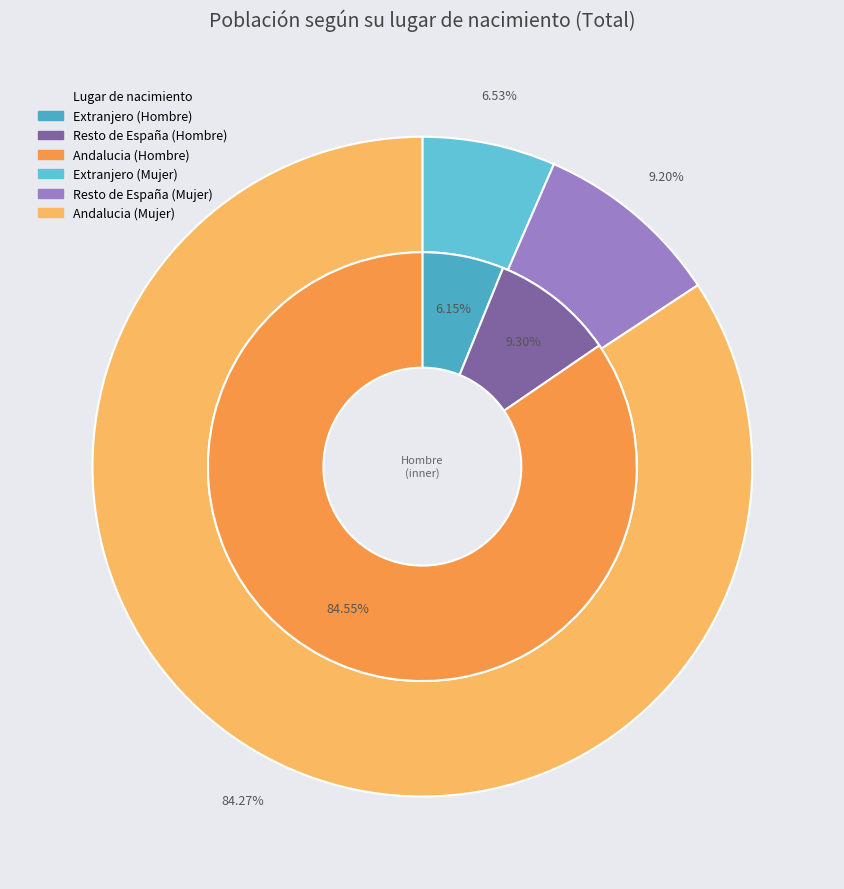

What is the smallest slice in the pie chart?

Extranjero